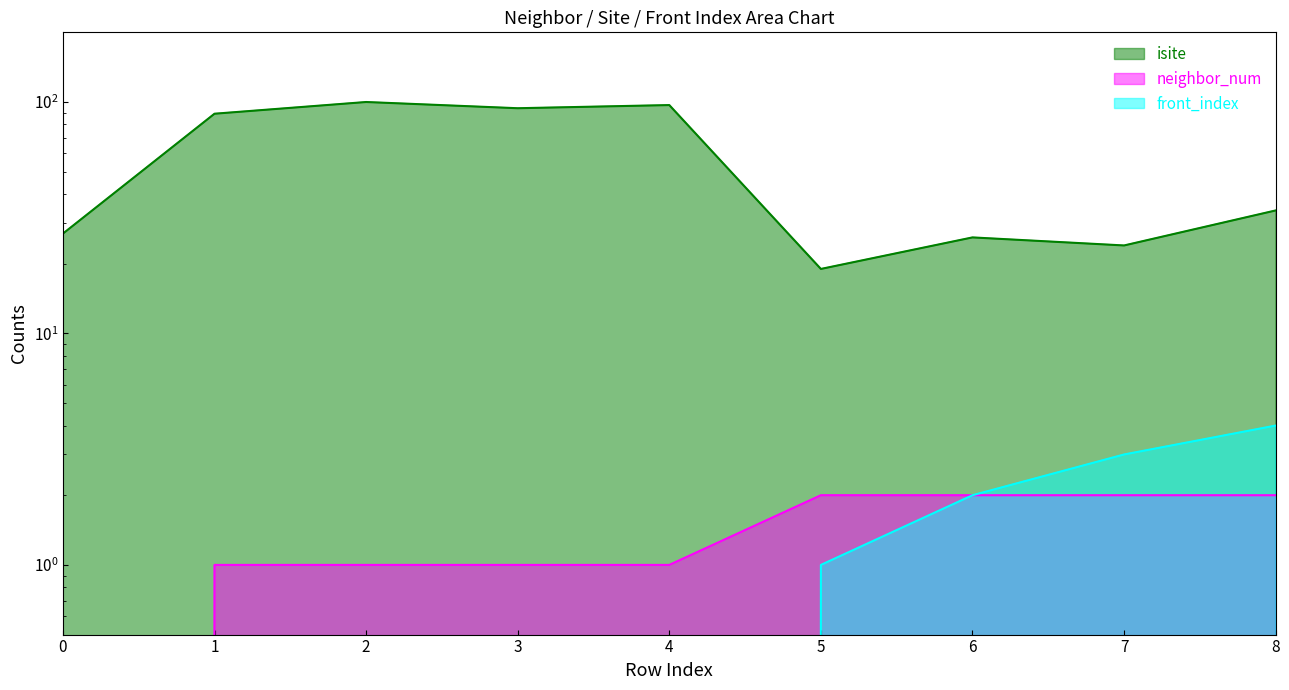

True or false: isite and front_index intersect in this chart.

False